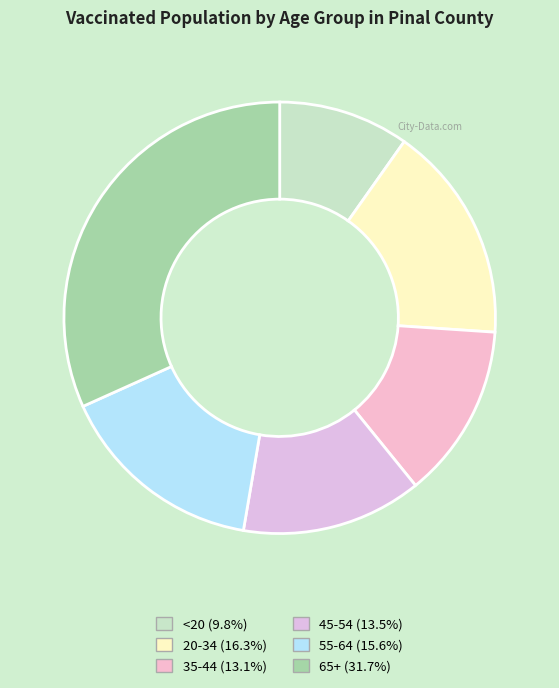

Is there any slice that represents more than half of the pie?

No